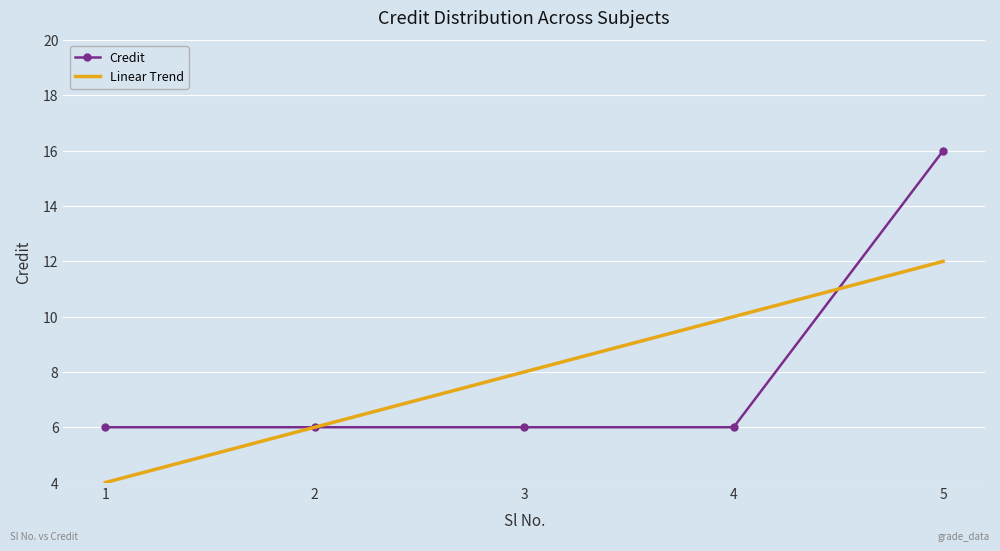

What is the sum of all Linear Trend values?

40.0